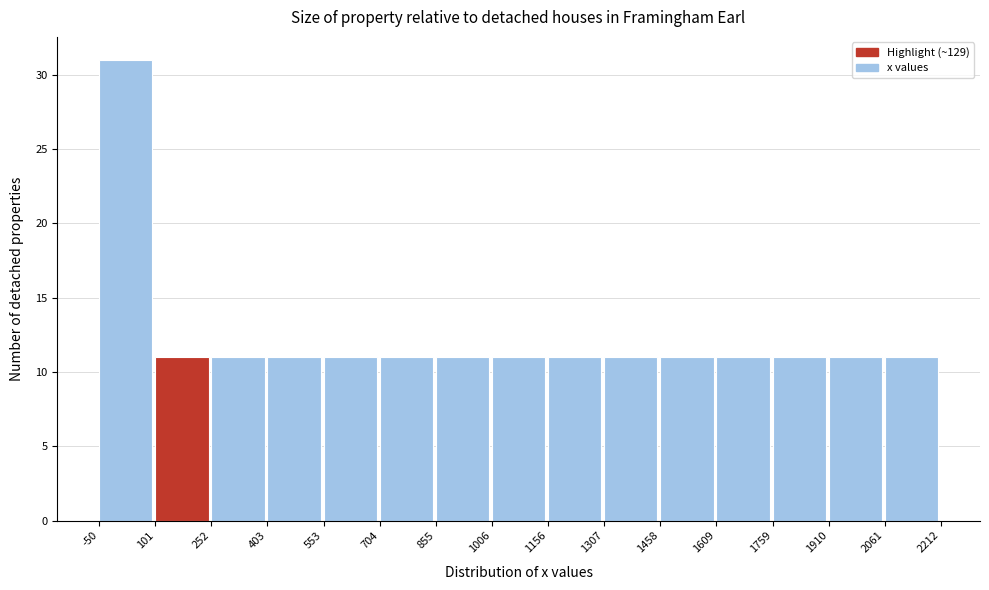

Reading left to right, transcribe this chart: for each bar, give the range it covers on the x-axis and its height. The values are not printed on the chart, so give them approximately, as read against the axis.

-50 to 101: 31
101 to 252: 11
252 to 403: 11
403 to 553: 11
553 to 704: 11
704 to 855: 11
855 to 1006: 11
1006 to 1156: 11
1156 to 1307: 11
1307 to 1458: 11
1458 to 1609: 11
1609 to 1759: 11
1759 to 1910: 11
1910 to 2061: 11
2061 to 2212: 11